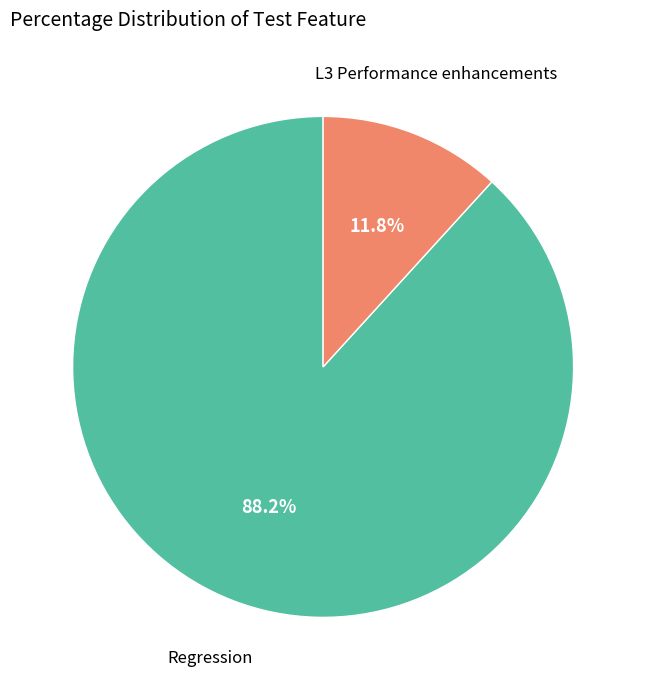

What is the ratio of the value at L3 Performance enhancements to the value at Regression?

0.1